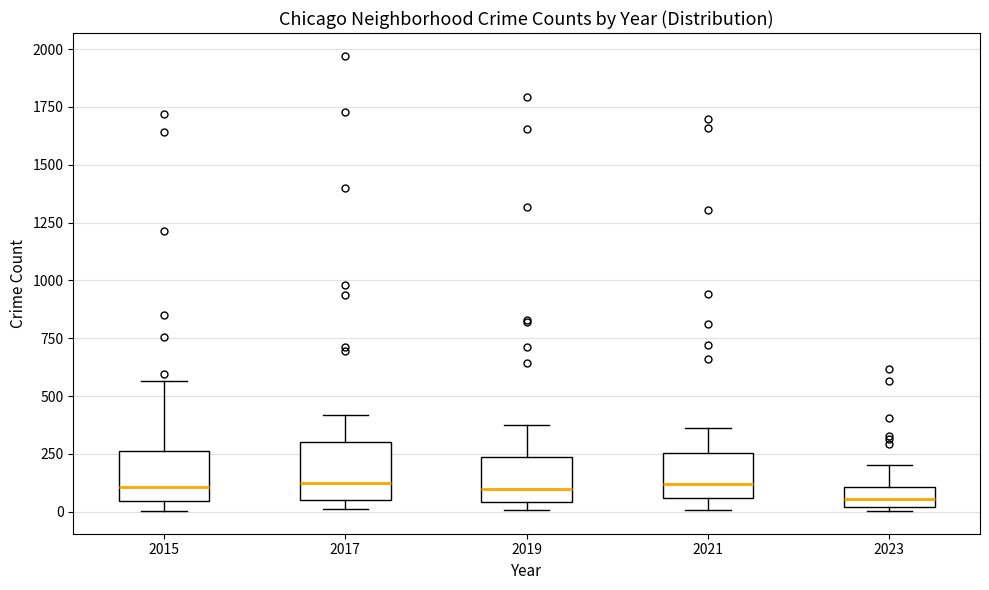

Reading left to right, transcribe this box plot: for each box, give where its median line is, the range the box spans, and where its two whiskers end, as read against the y-axis. The values are not printed on the chart, so give them approximately, as read against the axis.

2015: median 100, box 50 to 250, whiskers 0 to 550
2017: median 100, box 50 to 300, whiskers 0 to 400
2019: median 100, box 50 to 250, whiskers 0 to 400
2021: median 100, box 50 to 250, whiskers 0 to 350
2023: median 50, box 0 to 100, whiskers 0 (just below the box's lower edge) to 200